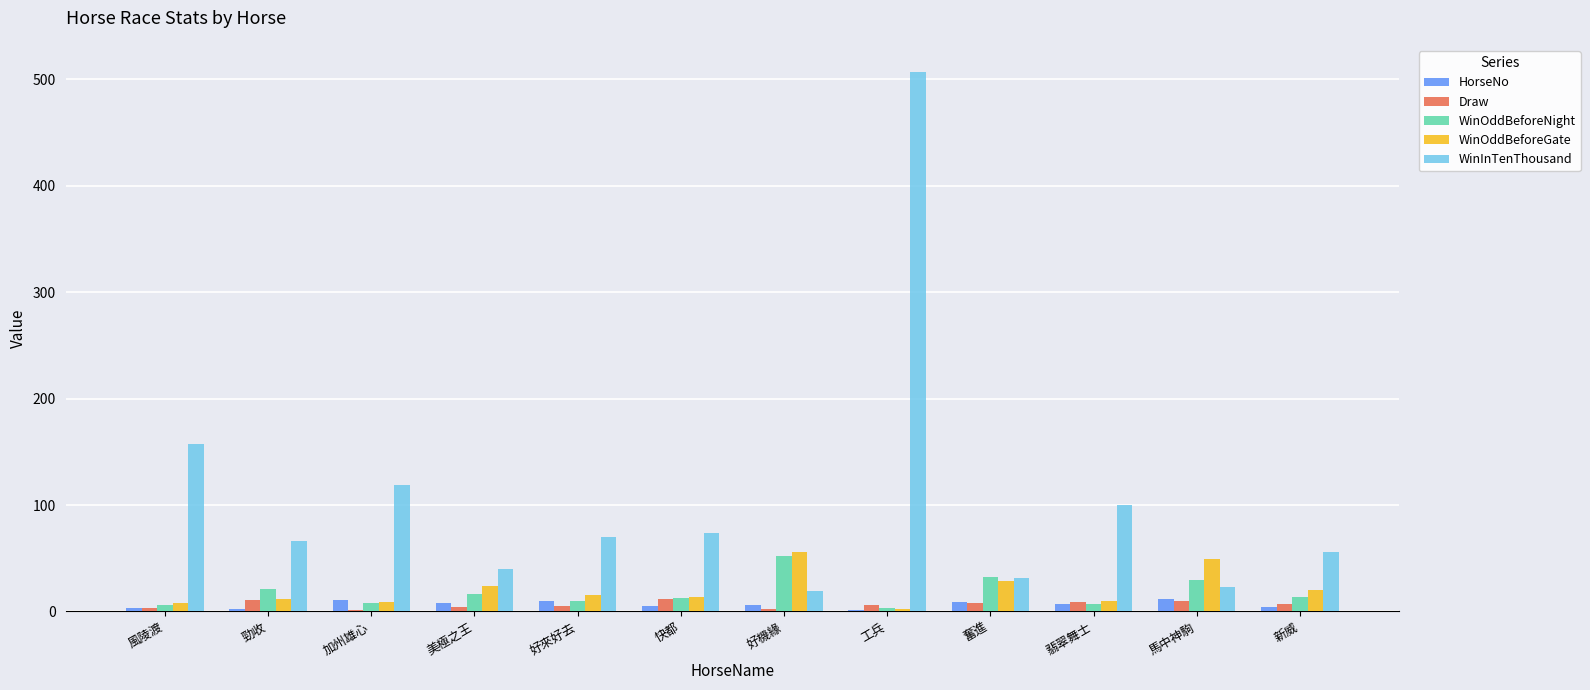

At which category is the sum across all series the highest?

工兵